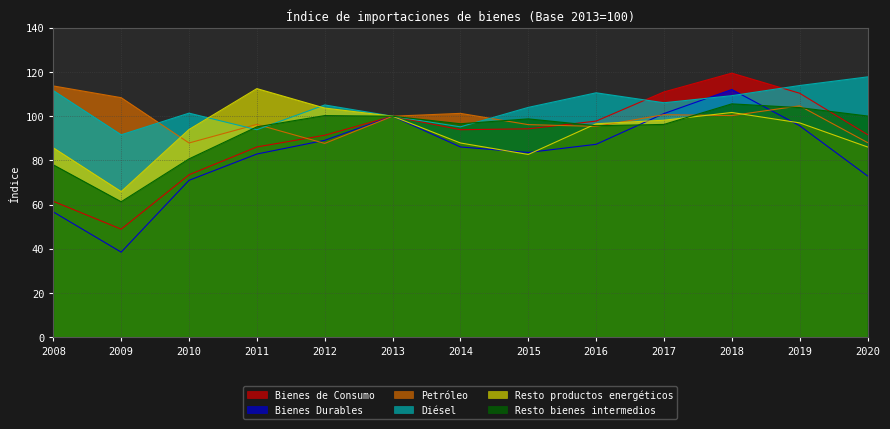

True or false: Bienes de Consumo and Diésel intersect in this chart.

True